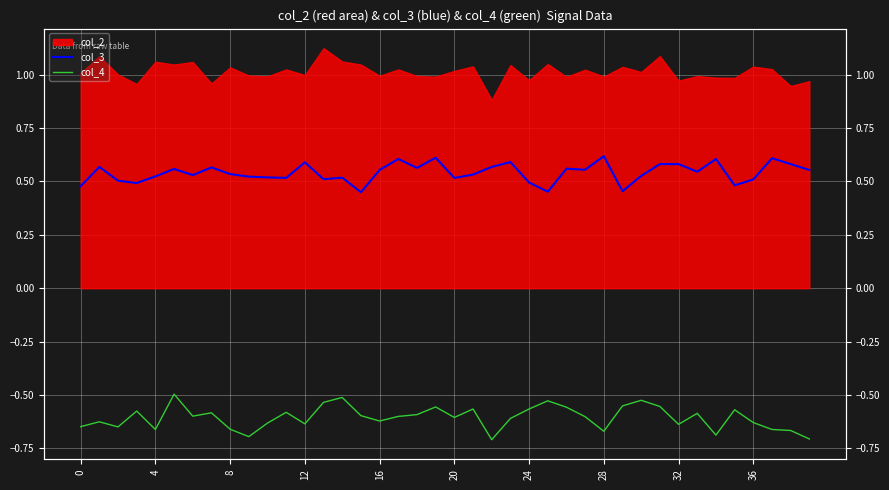

At how many categories does at least one series exceed 0?

40